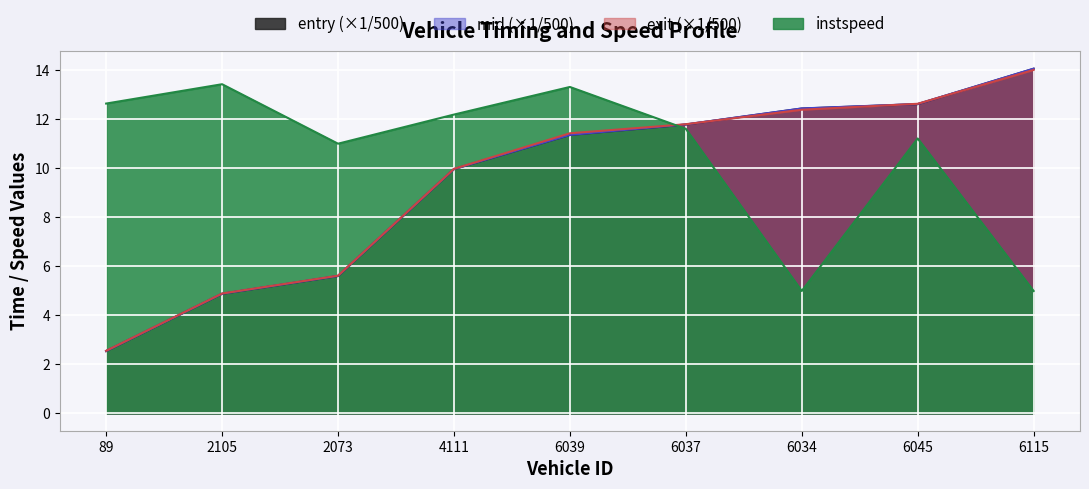

Rank the series by their maximum value, from highest to lowest.

mid, entry, exit, instspeed